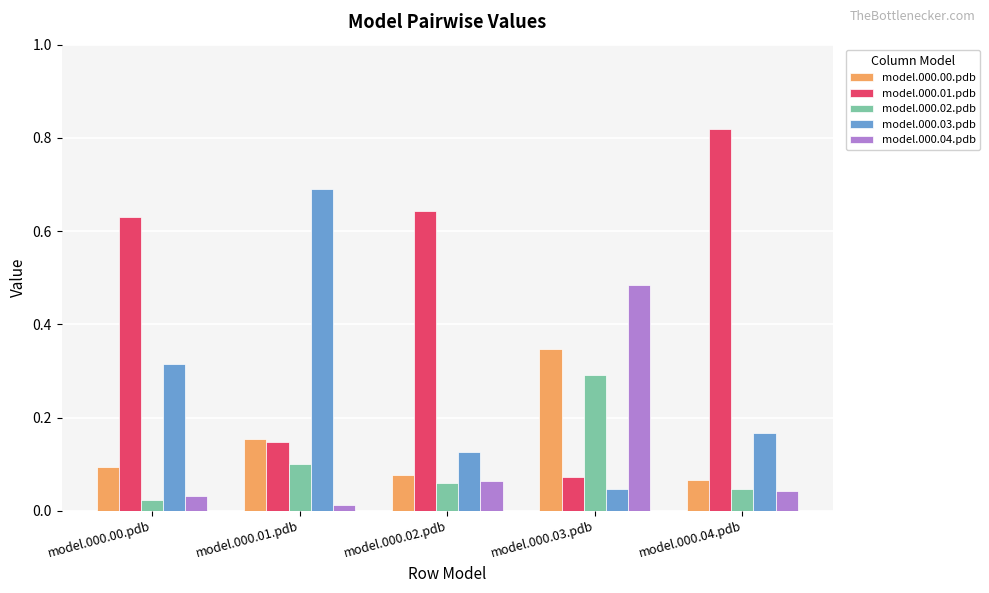

What position from the left is model.000.00.pdb?

1